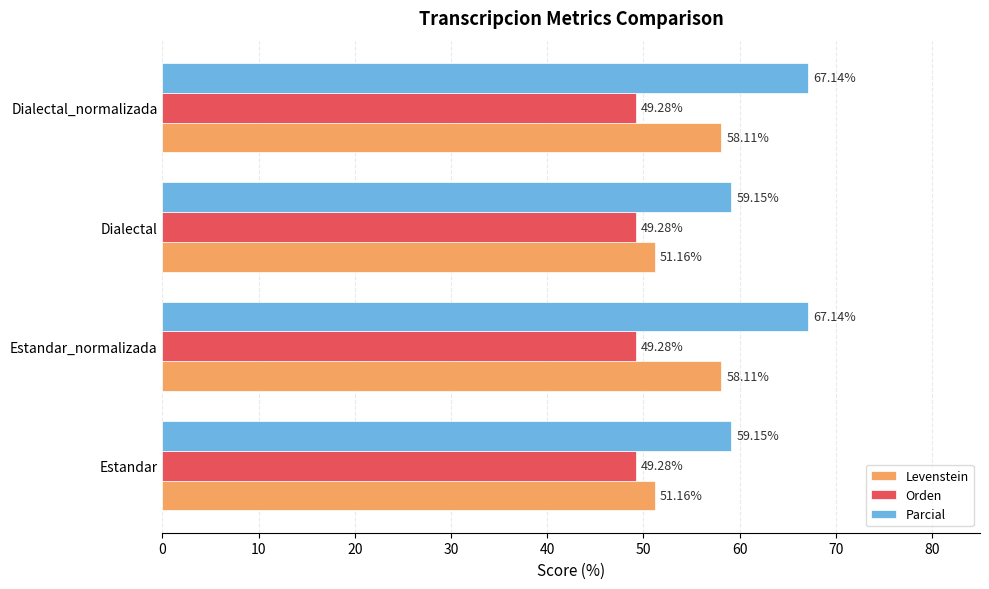

What is the difference between the second highest and second lowest values in the Parcial series?

8.0